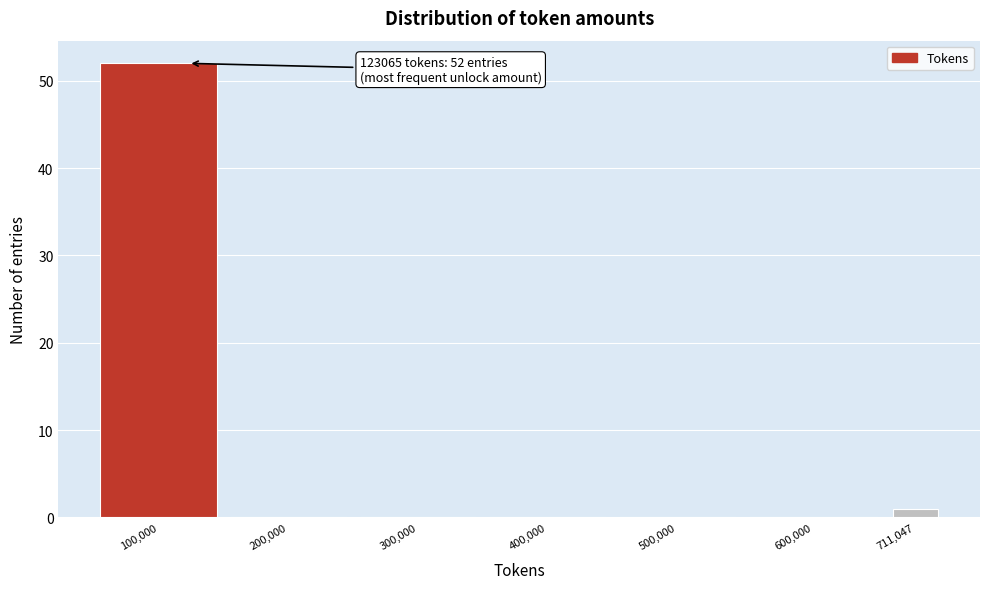

Reading right to left, transcribe all the data shown in this chart.

711,047=1	600,000=0	500,000=0	400,000=0	300,000=0	200,000=0	100,000=52